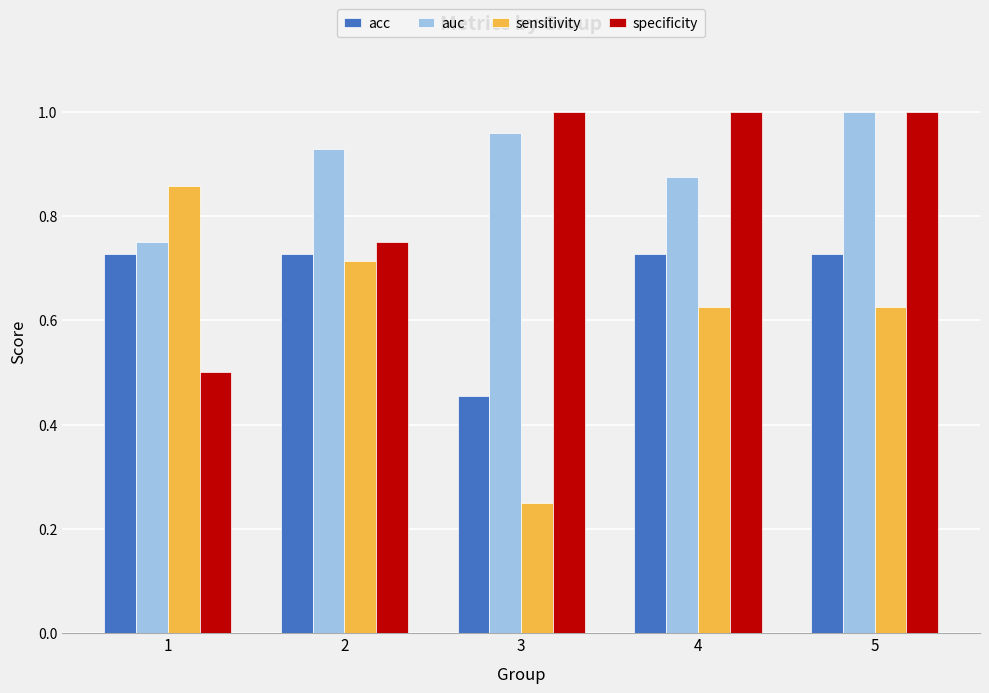

At how many categories does at least one series exceed 0?

5